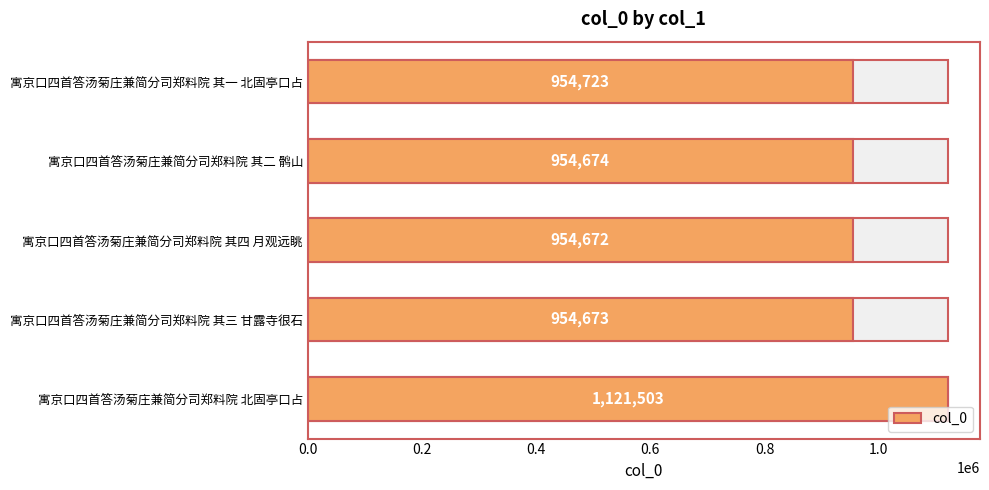

Does the chart contain any negative values?

No